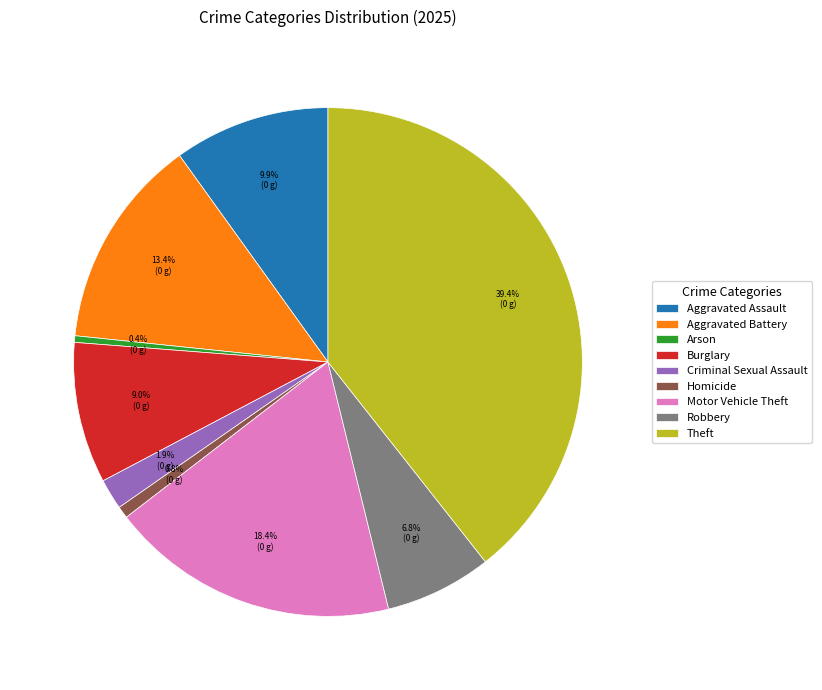

Does any single category account for the majority?

No